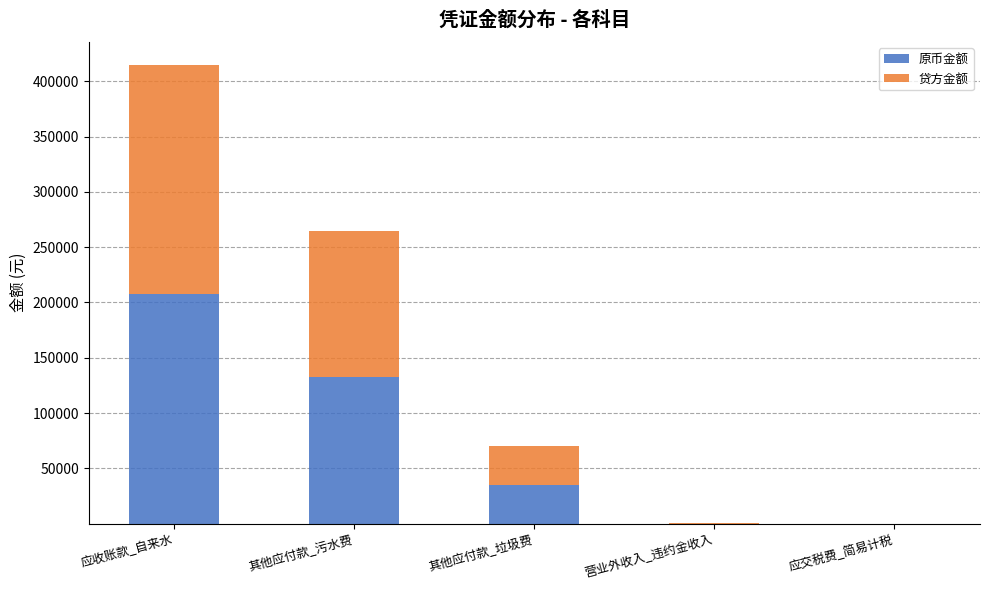

Are the bars grouped side by side (vs. stacked)?

No